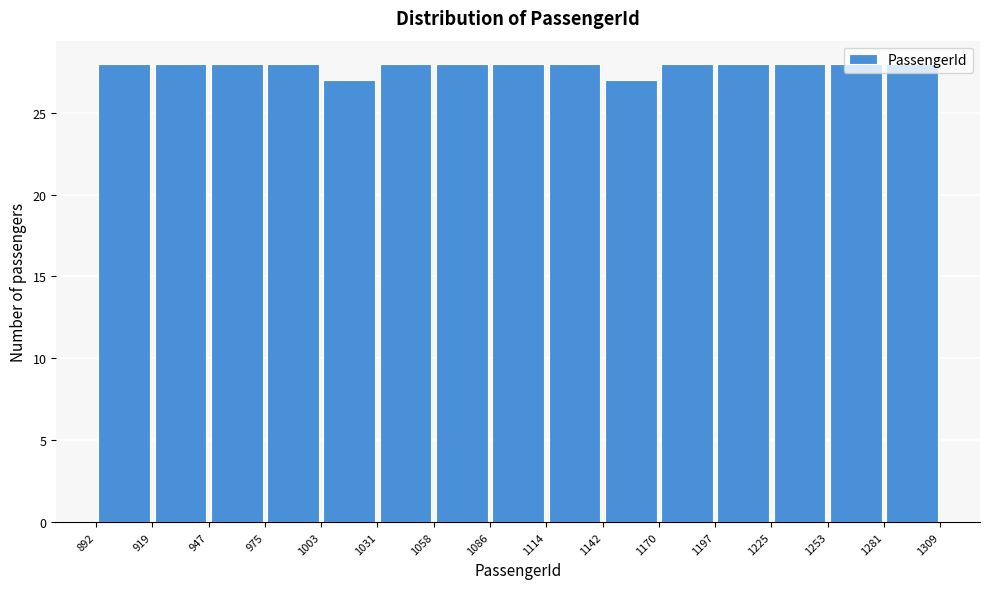

Reading left to right, list every bar in this chart as the range it spans on the x-axis followed by its height. The values are not printed on the chart, so give them approximately, as read against the axis.

892 to 919: 28
919 to 947: 28
947 to 975: 28
975 to 1003: 28
1003 to 1031: 27
1031 to 1058: 28
1058 to 1086: 28
1086 to 1114: 28
1114 to 1142: 28
1142 to 1170: 27
1170 to 1197: 28
1197 to 1225: 28
1225 to 1253: 28
1253 to 1281: 28
1281 to 1309: 28